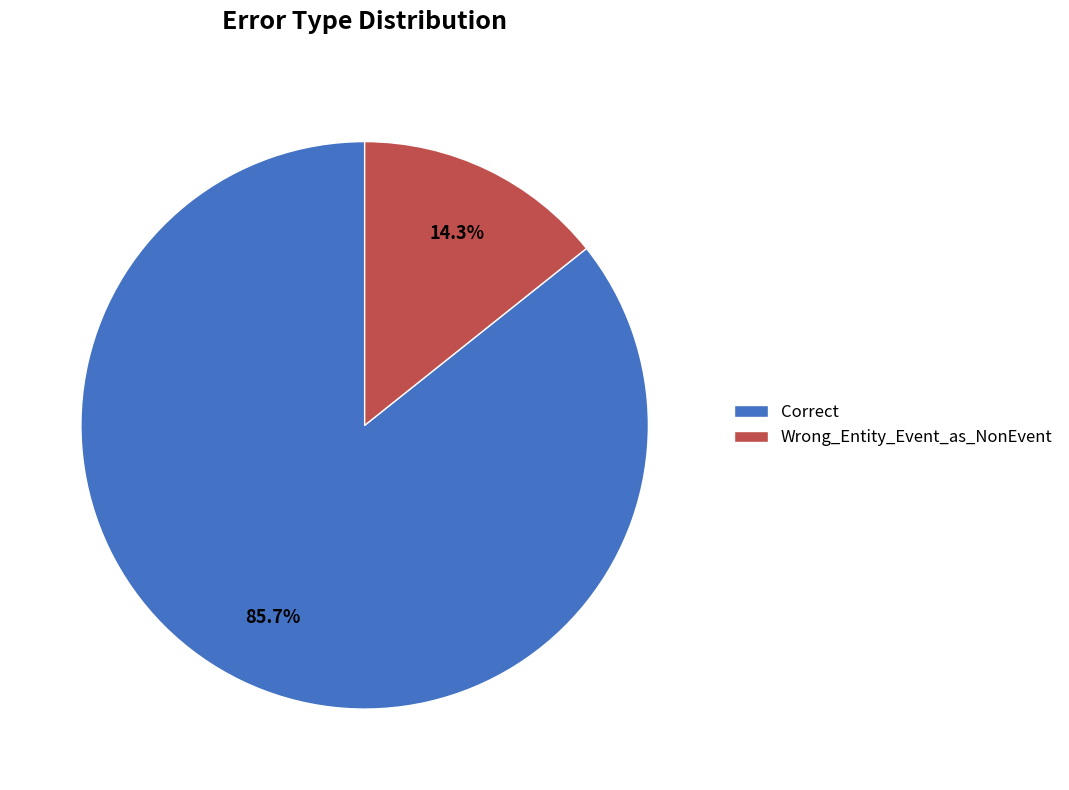

Which slice represents more than half of the pie?

Correct